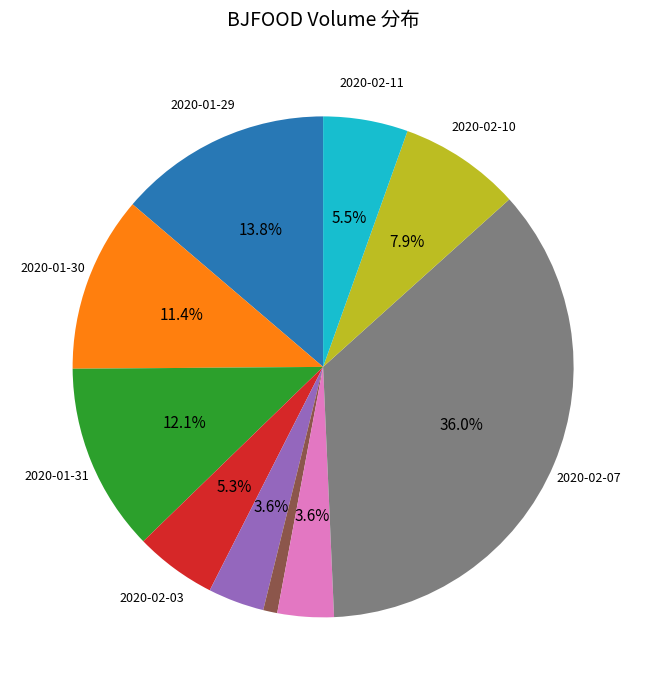

Is there any slice that represents more than half of the pie?

No